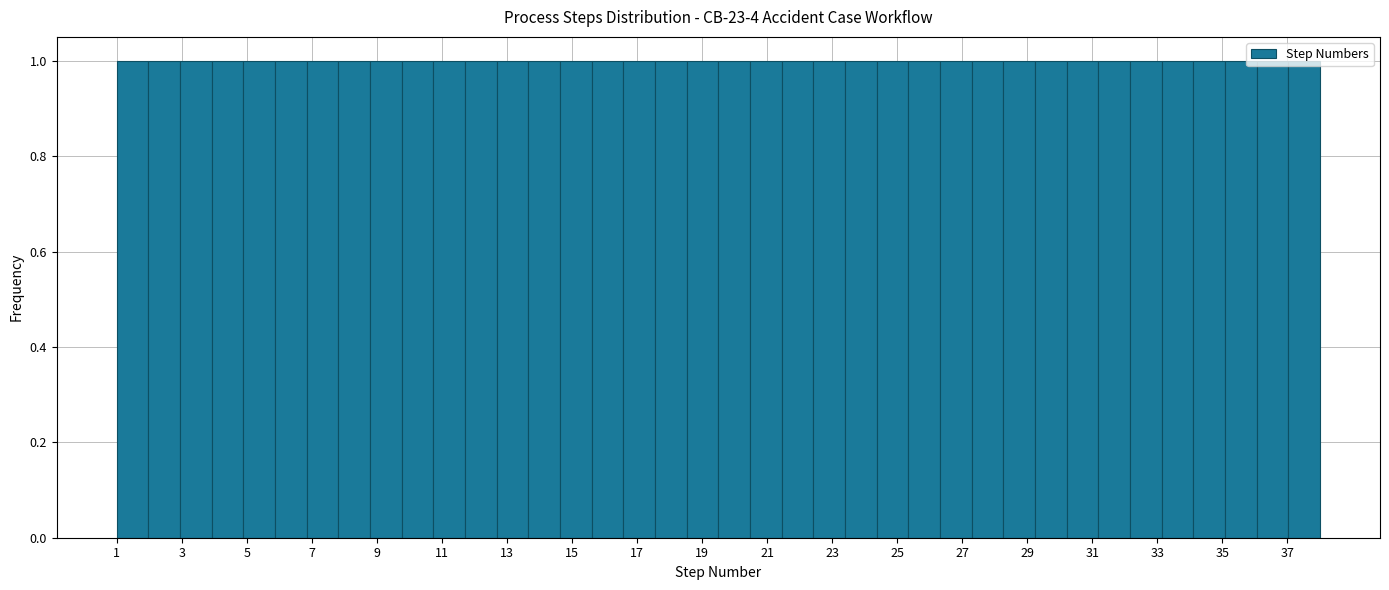

Reading left to right, list every bar in this chart as the range it spans on the x-axis followed by its height. Neither the bar edges nor the heights are printed on the chart, so give them approximately, as read against the axes.

1.0 to 2.0: 1
2.0 to 3.0: 1
3.0 to 4.0: 1
4.0 to 4.8: 1
4.8 to 5.8: 1
5.8 to 6.8: 1
6.8 to 7.8: 1
7.8 to 8.8: 1
8.8 to 9.8: 1
9.8 to 10.8: 1
10.8 to 11.8: 1
11.8 to 12.6: 1
12.6 to 13.6: 1
13.6 to 14.6: 1
14.6 to 15.6: 1
15.6 to 16.6: 1
16.6 to 17.6: 1
17.6 to 18.6: 1
18.6 to 19.6: 1
19.6 to 20.4: 1
20.4 to 21.4: 1
21.4 to 22.4: 1
22.4 to 23.4: 1
23.4 to 24.4: 1
24.4 to 25.4: 1
25.4 to 26.4: 1
26.4 to 27.2: 1
27.2 to 28.2: 1
28.2 to 29.2: 1
29.2 to 30.2: 1
30.2 to 31.2: 1
31.2 to 32.2: 1
32.2 to 33.2: 1
33.2 to 34.2: 1
34.2 to 35.0: 1
35.0 to 36.0: 1
36.0 to 37.0: 1
37.0 to 38.0: 1